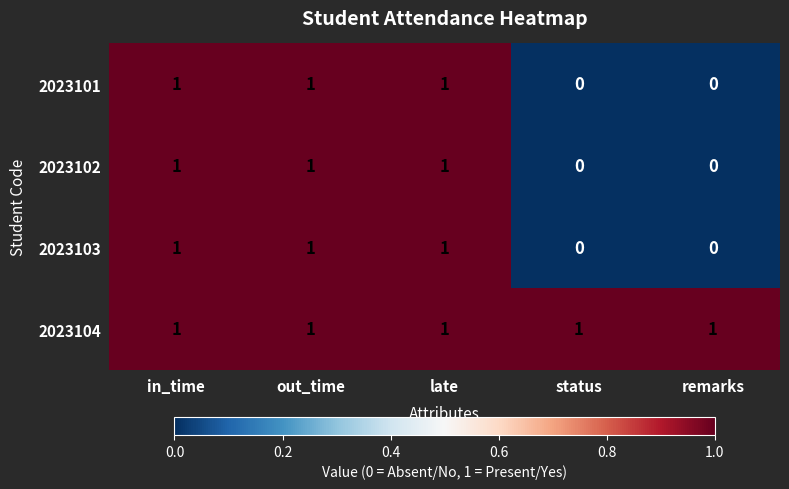

At how many categories does at least one series exceed 0?

5